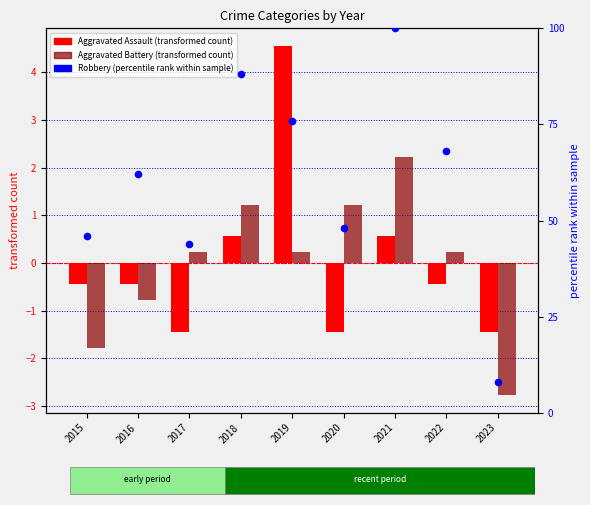

What is the total value across all series at 2019?

80.8